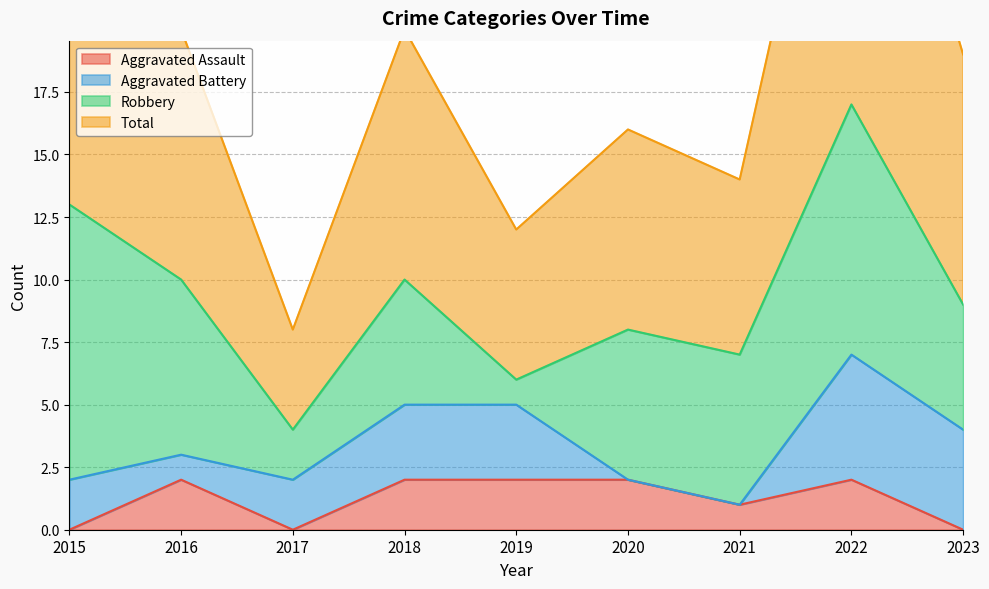

The value of Aggravated Assault at 2018 is 2. True or false?

True